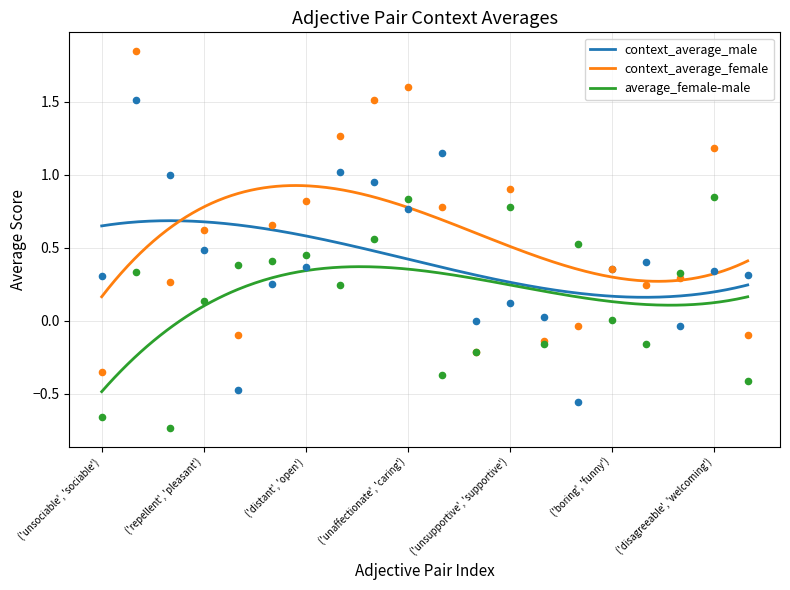

At which category is the sum across all series the highest?

('unfriendly', 'friendly')